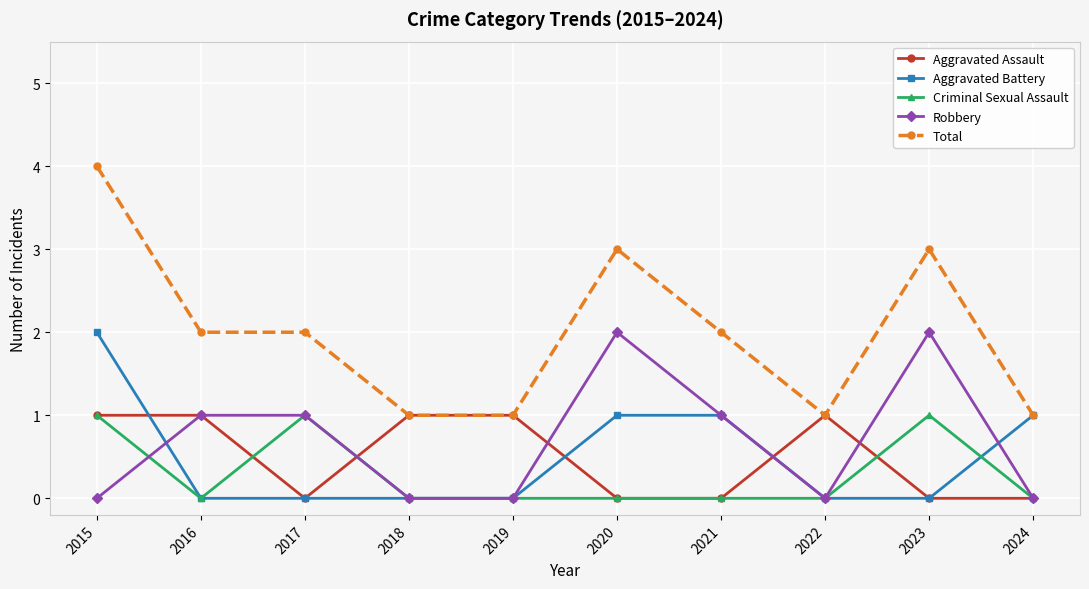

True or false: Aggravated Assault has more than 0 interior local peaks.

True